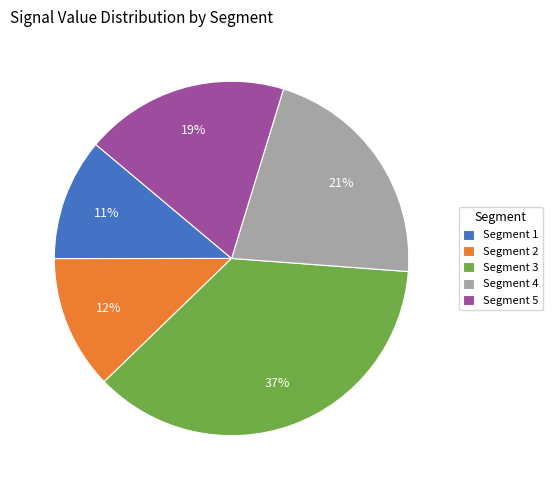

Which slice is the largest?

Segment 3